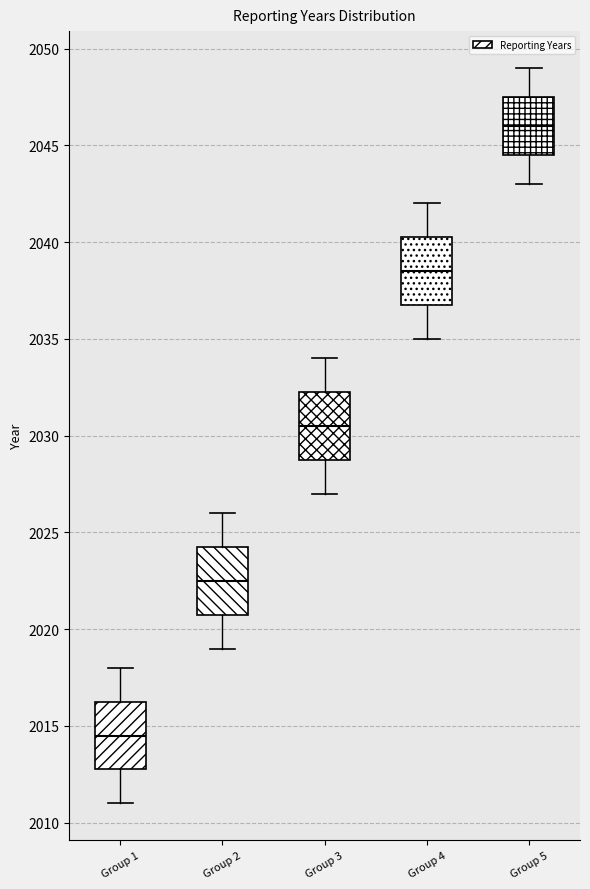

Which box's median line is the lowest?

Group 1